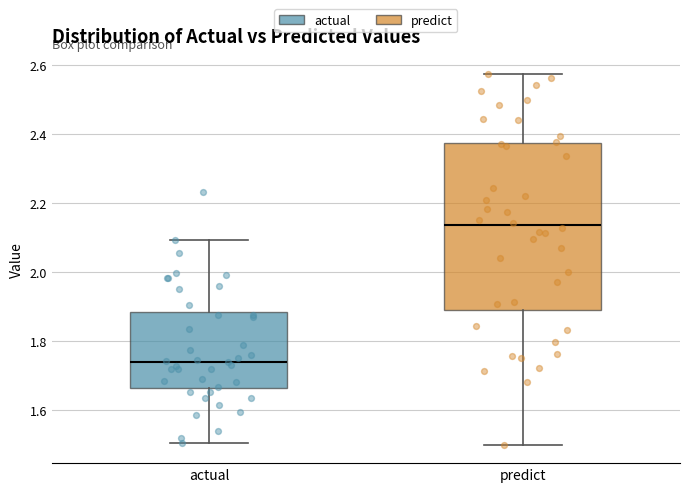

Reading left to right, read every box against the y-axis: the position of its median line, the range the box covers, and the ends of its whiskers. The values are not printed on the chart, so give them approximately, as read against the axis.

actual: median 1.74, box 1.66 to 1.88, whiskers 1.50 to 2.10
predict: median 2.14, box 1.90 to 2.38, whiskers 1.50 to 2.58